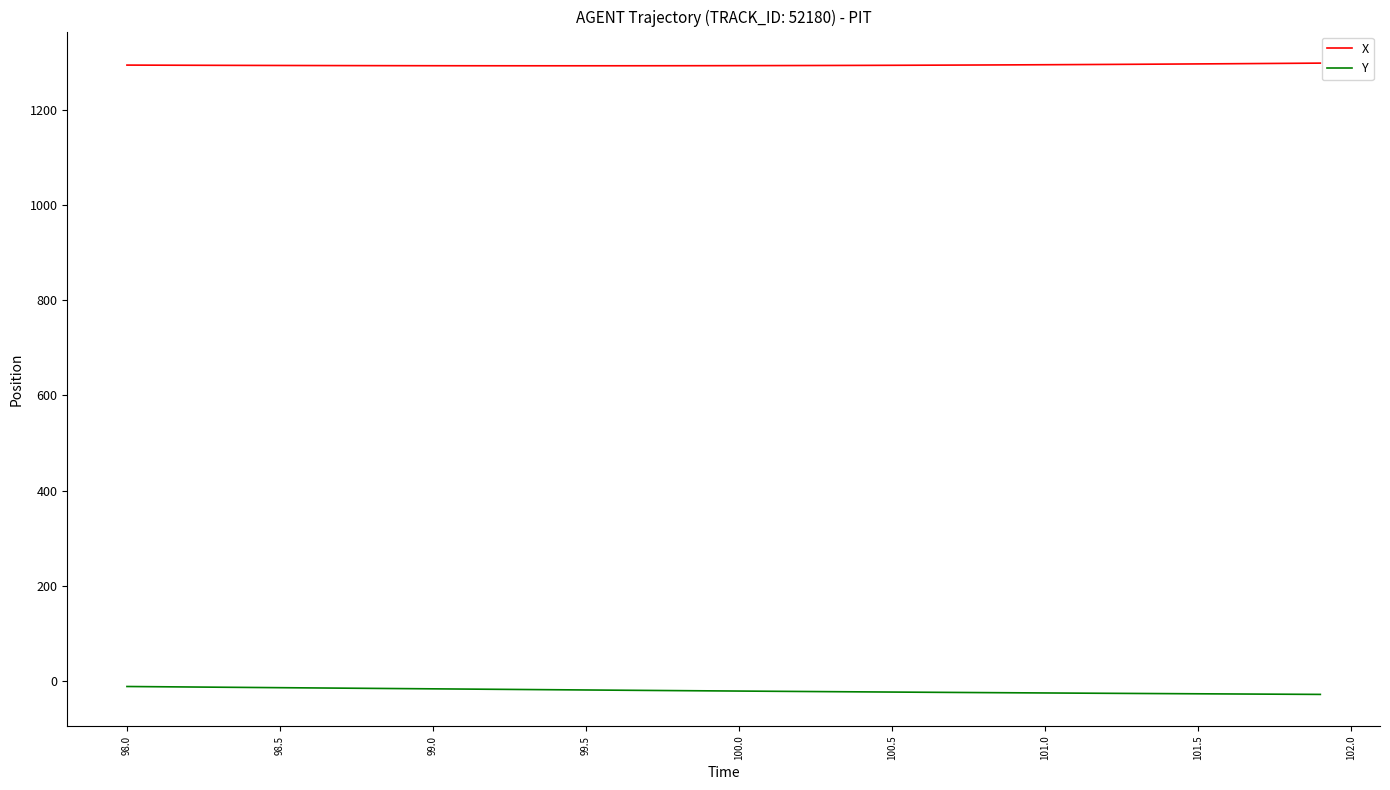

True or false: X and Y cross at least once.

False